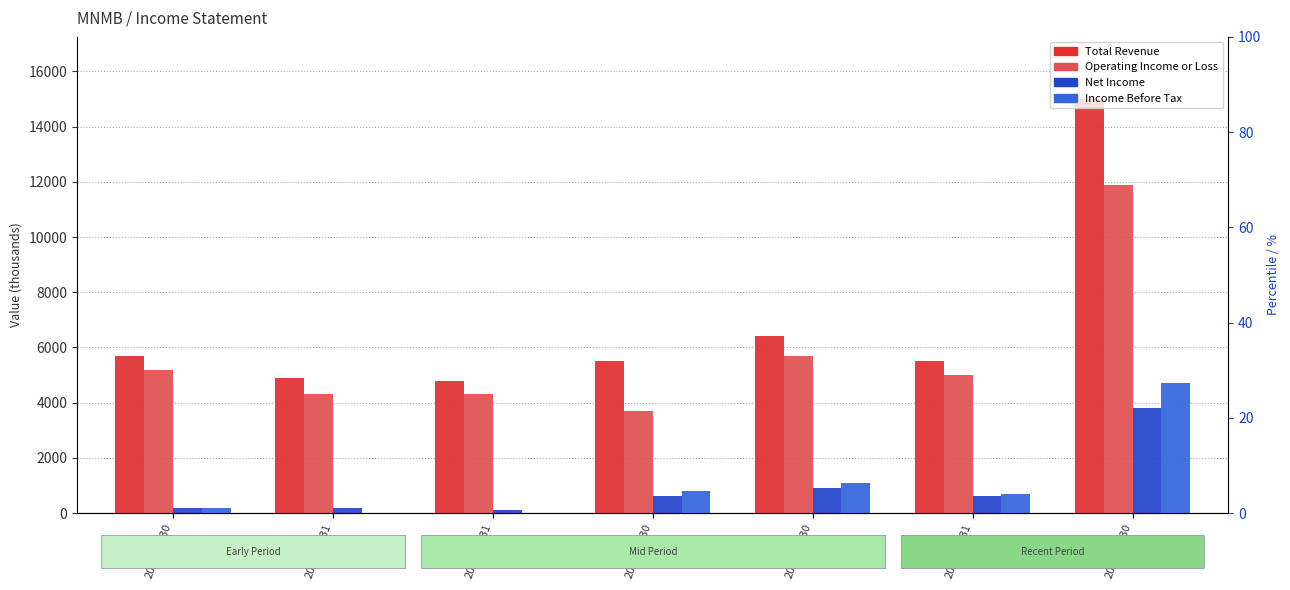

What value does the Net Income series have at 2022-06-30, to the nearest 50?

200